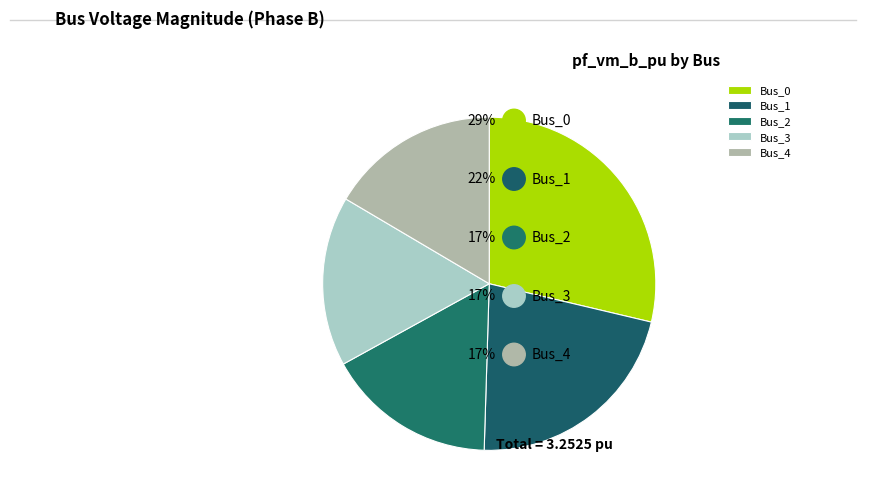

What portion of the pie excludes Bus_1?

78.2%